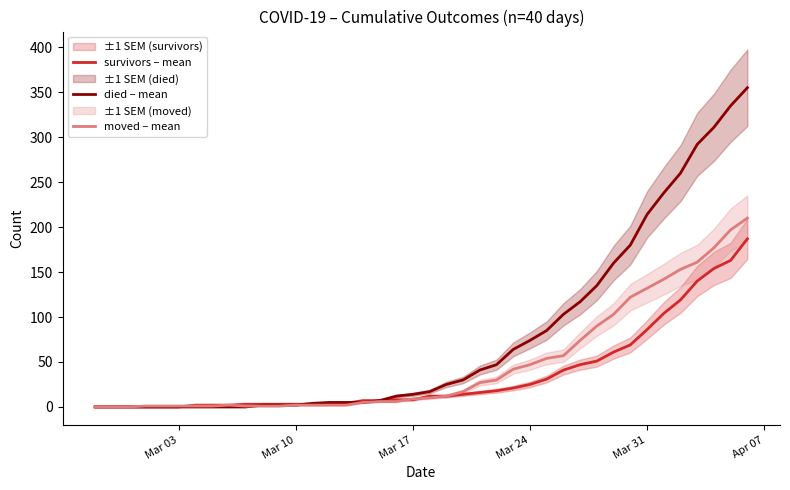

The died – mean series shows 2 at Mar 10. True or false?

True